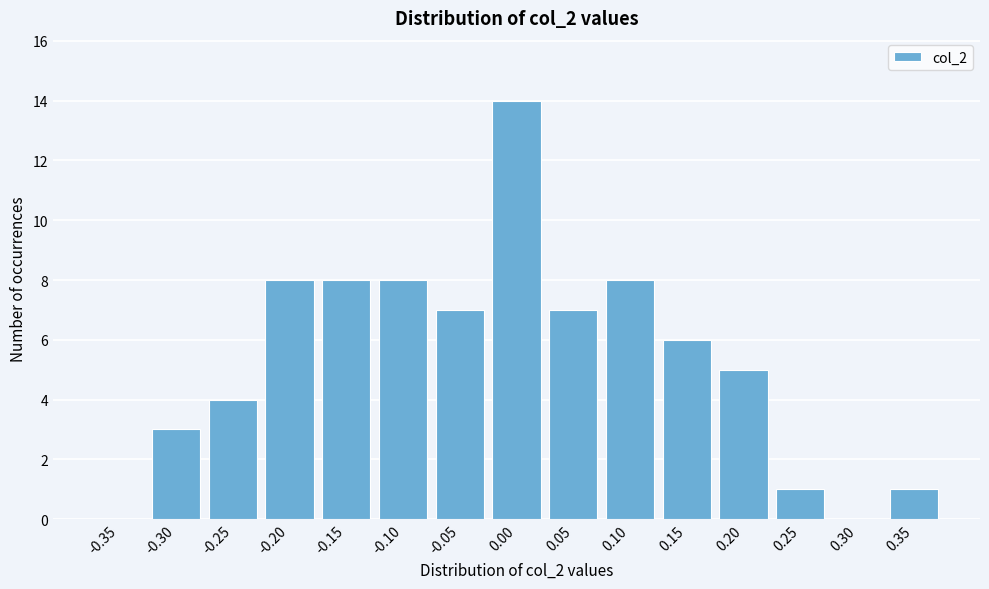

Reading left to right, list all the values displayed in this chart.

-0.35=0	-0.30=3	-0.25=4	-0.20=8	-0.15=8	-0.10=8	-0.05=7	0.00=14	0.05=7	0.10=8	0.15=6	0.20=5	0.25=1	0.30=0	0.35=1